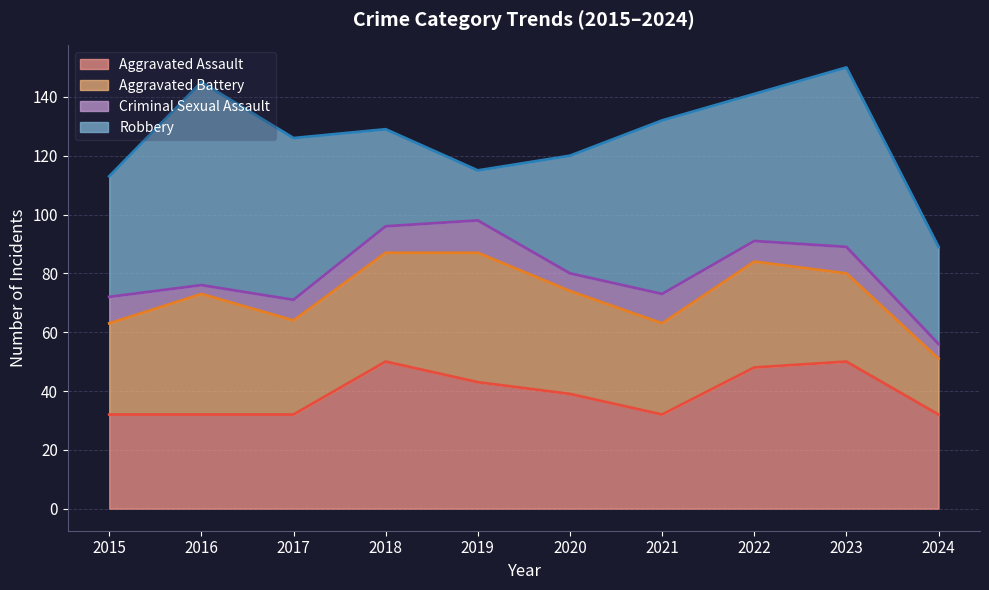

List the labels in order of Robbery value, smallest first.

2019, 2018, 2024, 2020, 2015, 2022, 2017, 2021, 2023, 2016